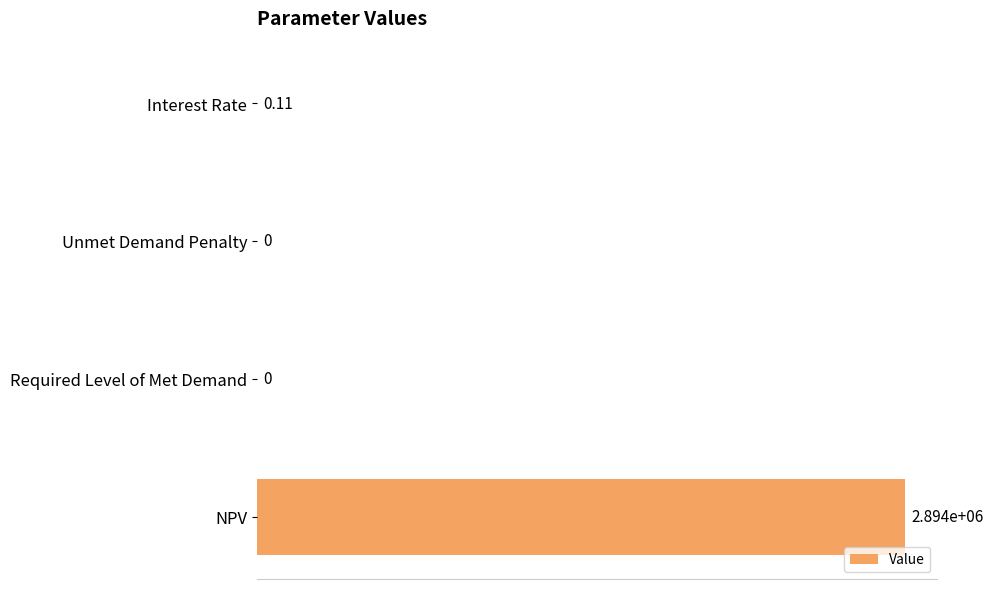

Are the bars horizontal?

Yes